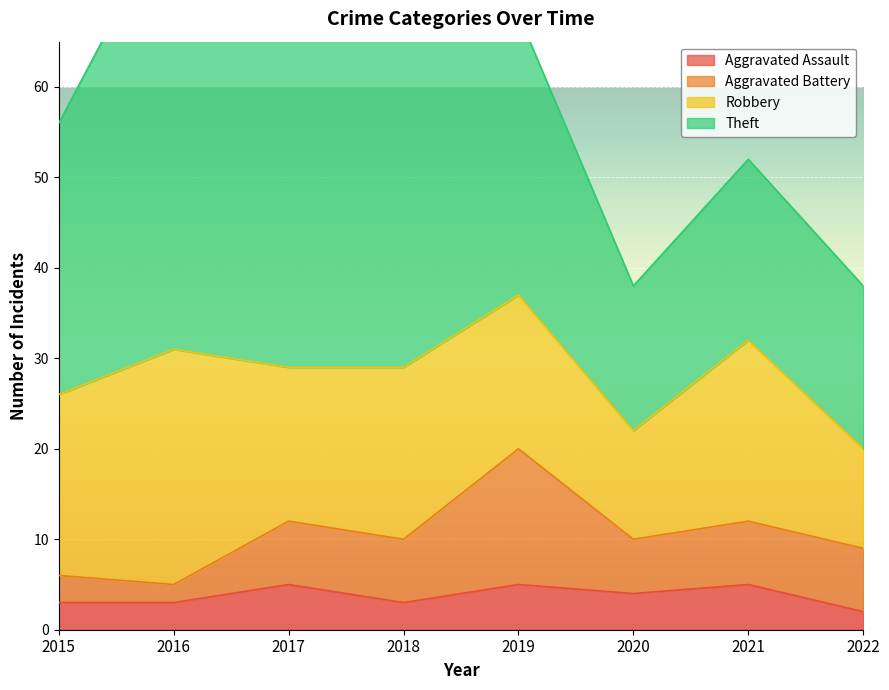

What is the value of the Robbery point at the 4th from the left?

19